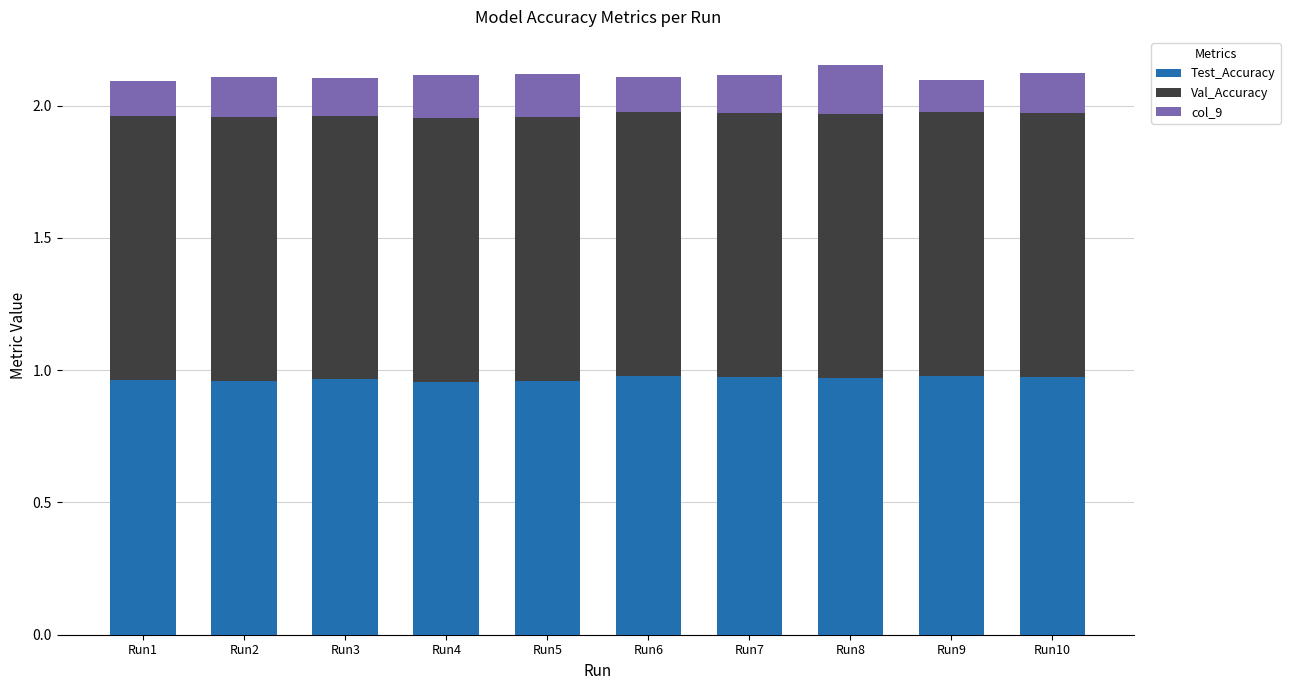

The Test_Accuracy series shows 1.0 at Run8. True or false?

True